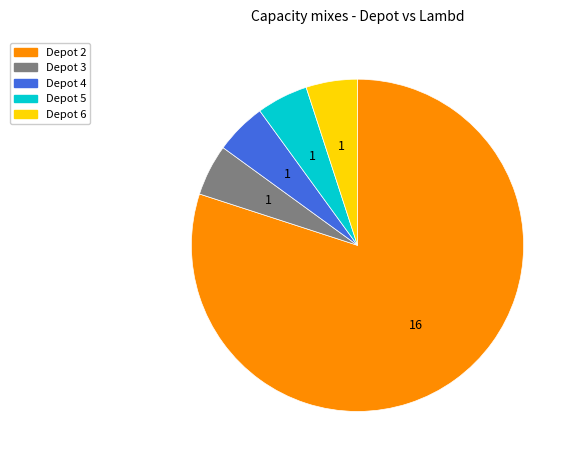

What is the largest slice in the pie chart?

Depot 2